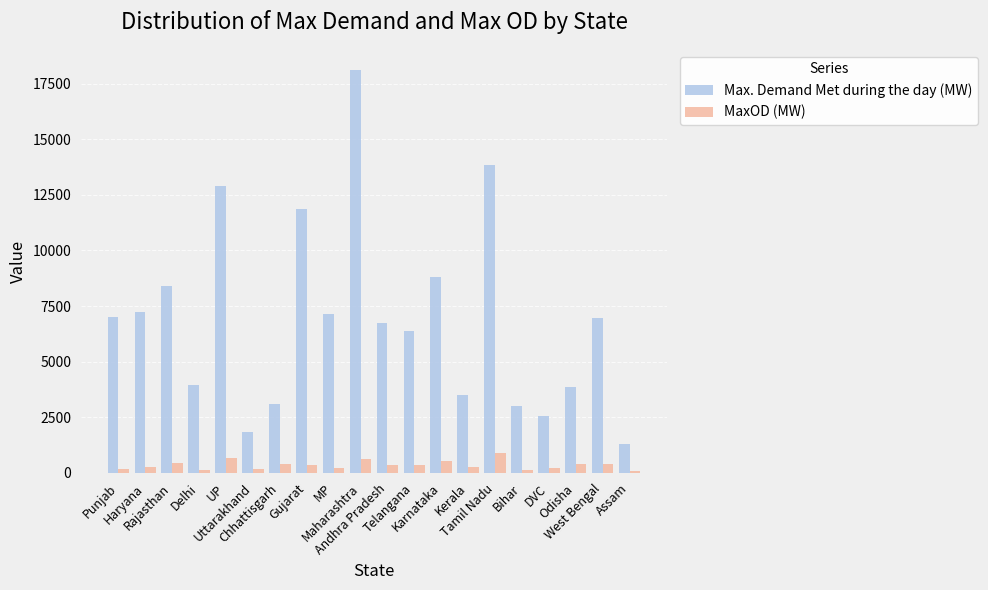

Are the bars grouped side by side (vs. stacked)?

Yes